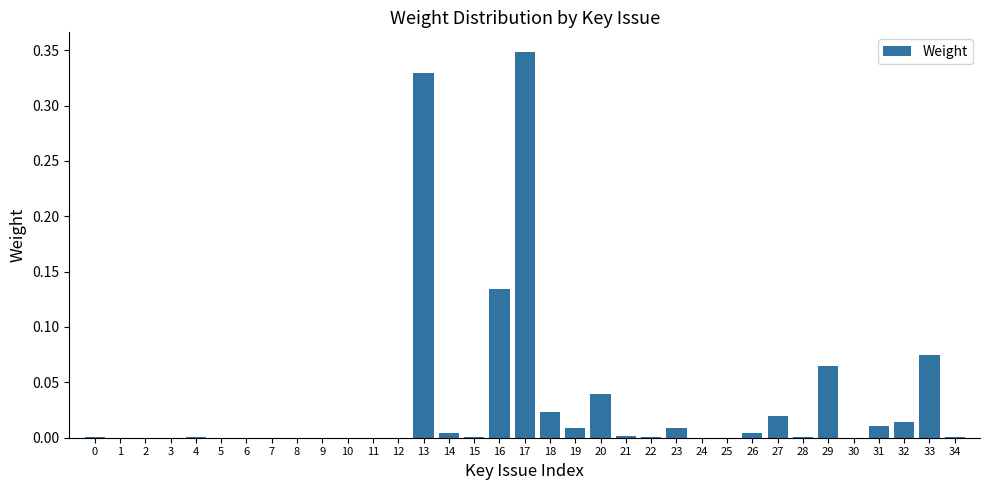

Which category has the highest value across all series?

17